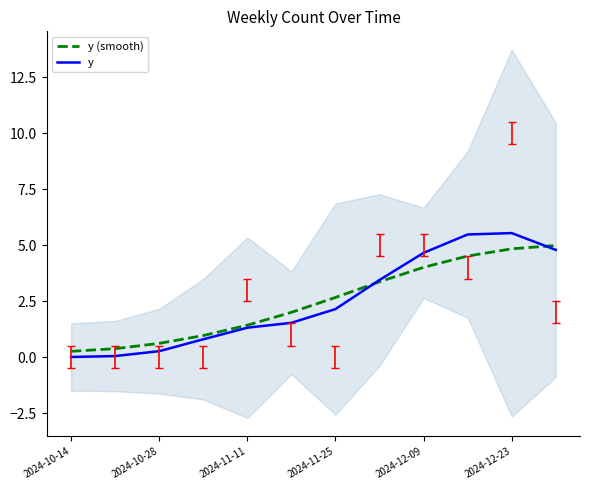

True or false: y (smooth) has a value of 2.5 at 2024-11-11.

False